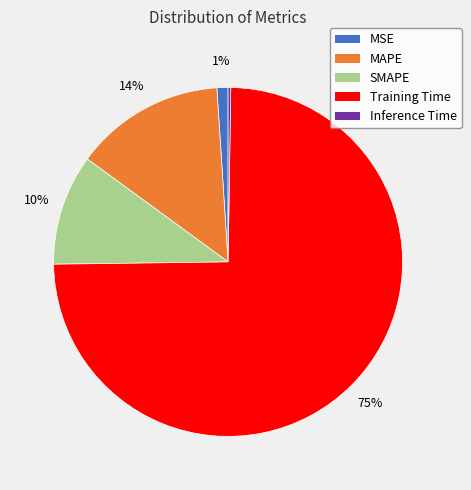

True or false: MAPE accounts for 14% of the total.

True